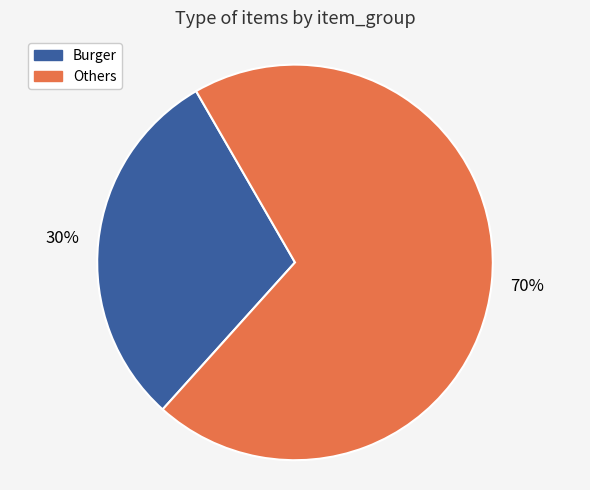

To the nearest percent, what is the difference between the largest and smallest slice percentages?

40%